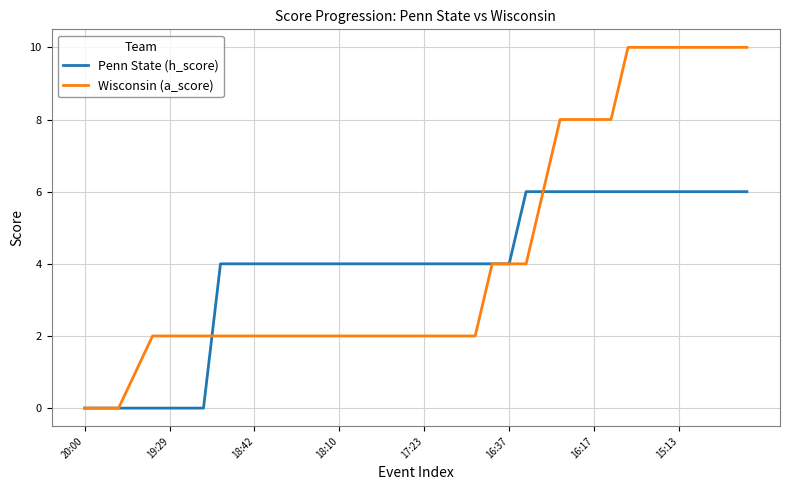

Rank the series by their maximum value, from highest to lowest.

Wisconsin (a_score), Penn State (h_score)